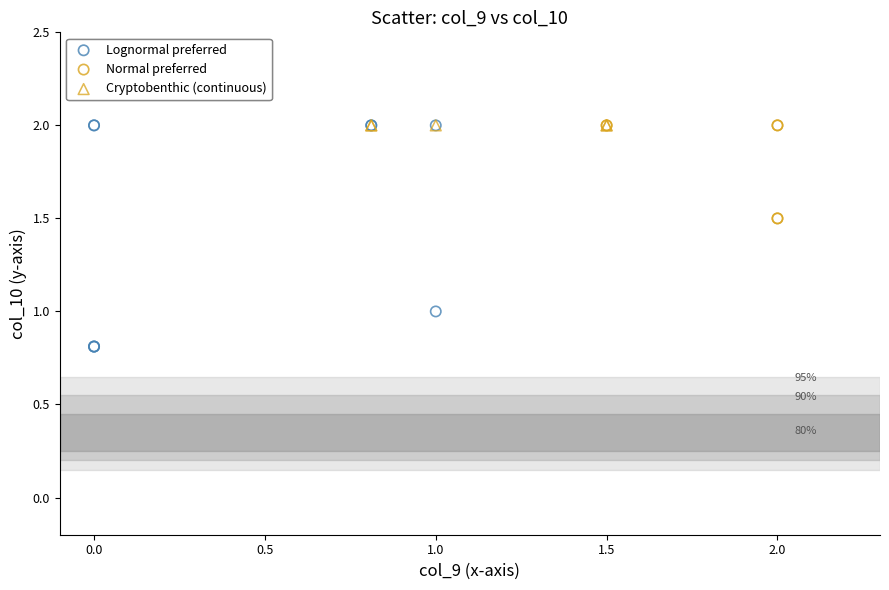

Which series reaches the minimum Y coordinate?

Lognormal preferred